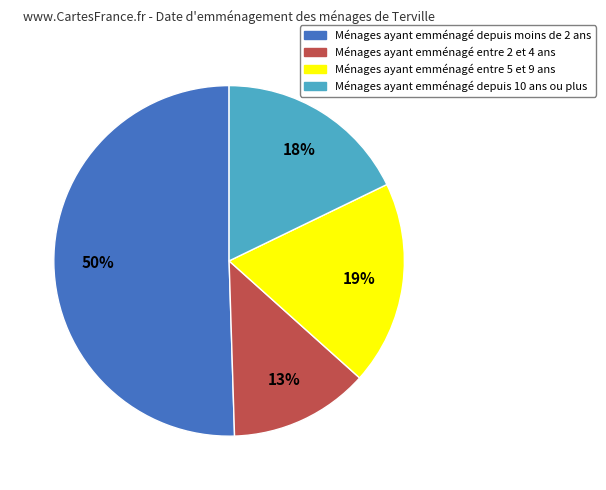

Is it true that Ménages ayant emménagé entre 5 et 9 ans is 19% of the pie?

True